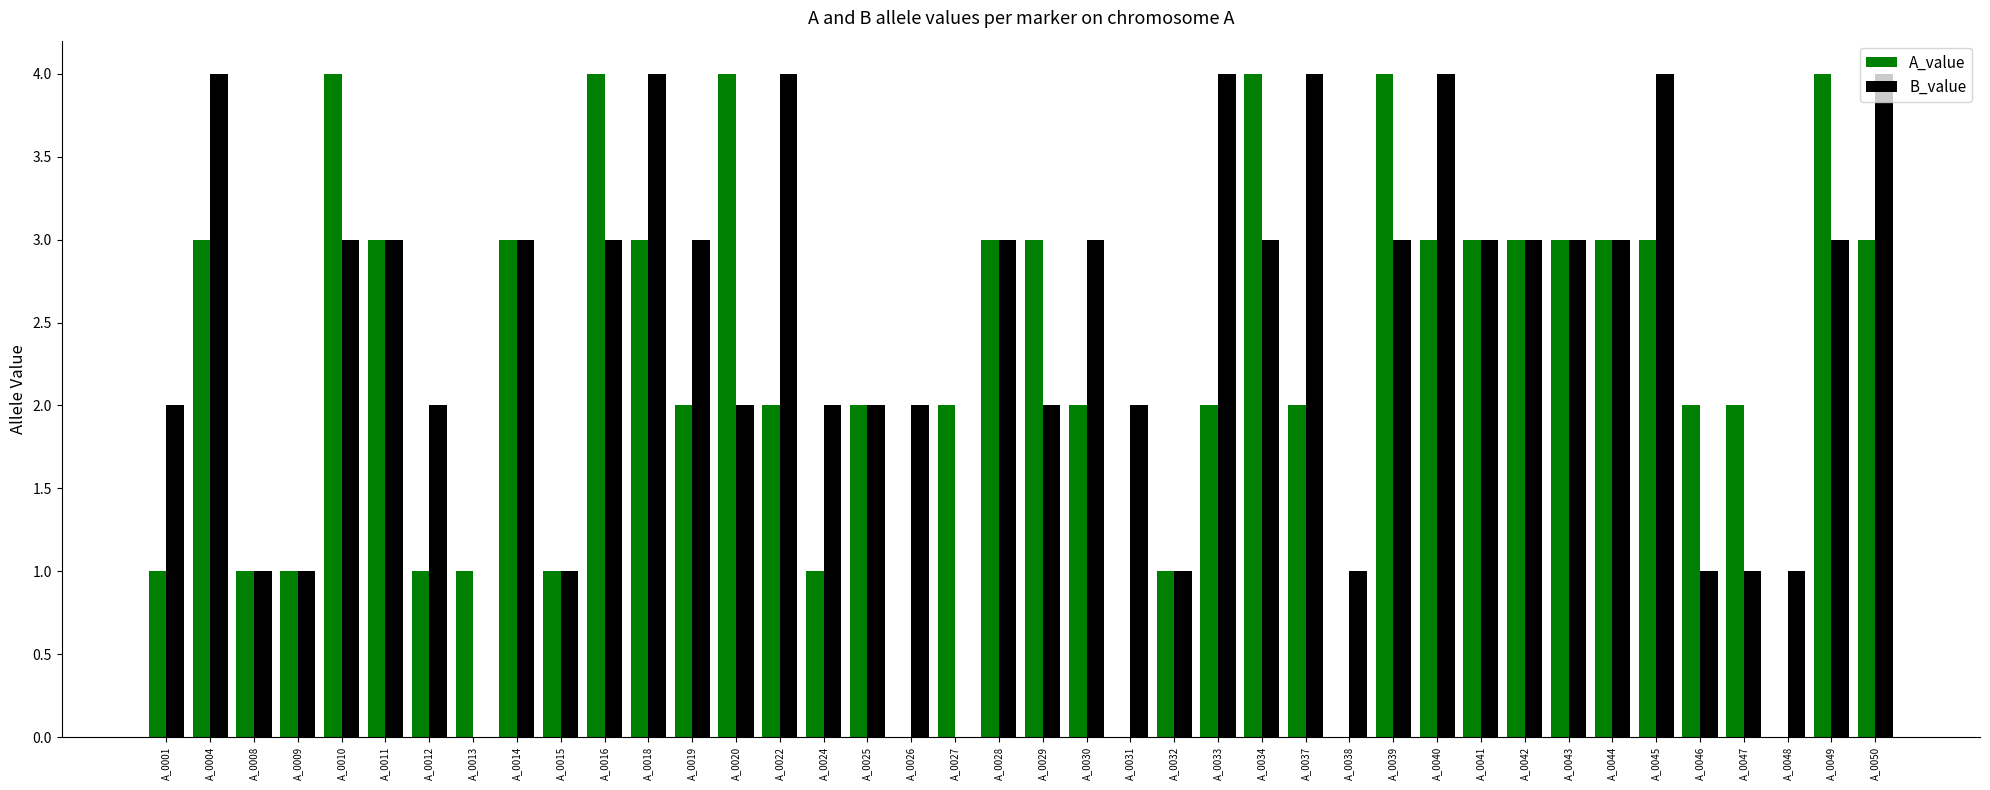

True or false: A_value has a value of 2 at A_0016.

False